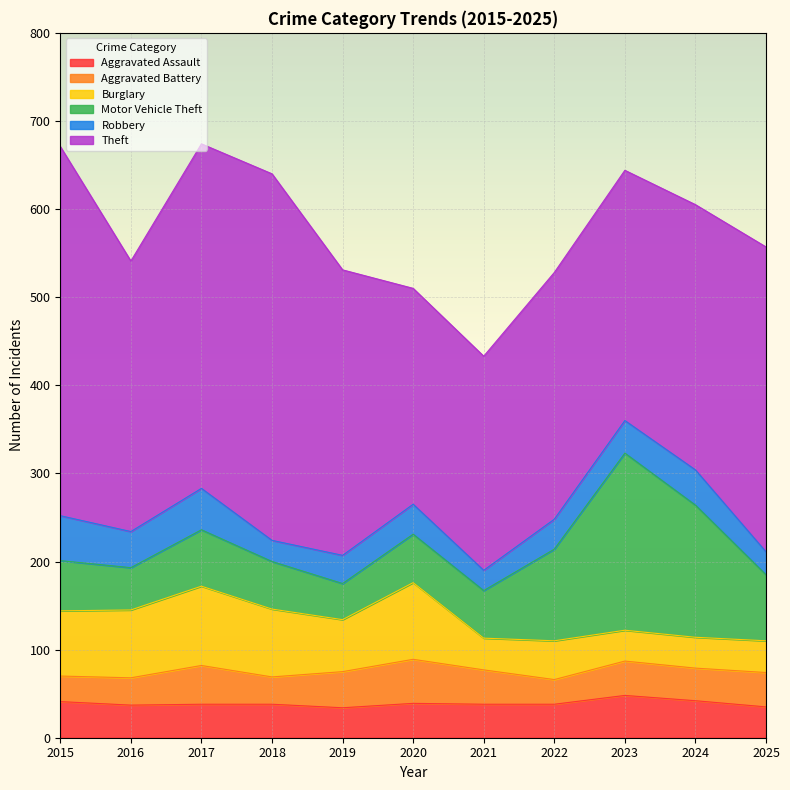

At which category does Robbery reach its first local valley?

2016